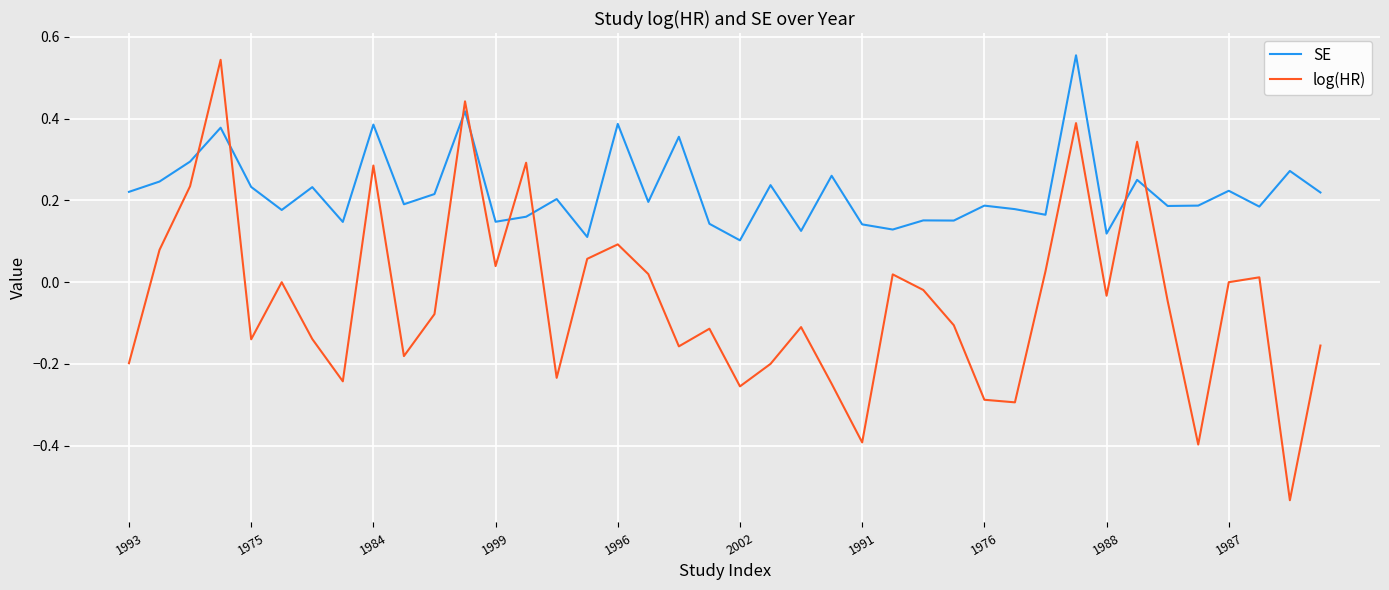

Which series has the widest spread of values?

log(HR)